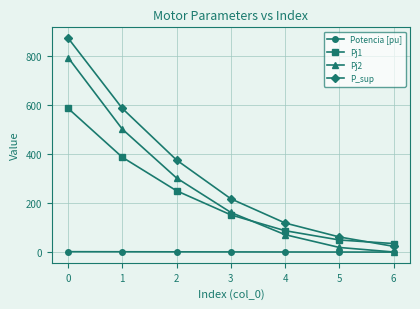

Rank the categories by P_sup value from highest to lowest.

0, 1, 2, 3, 4, 5, 6